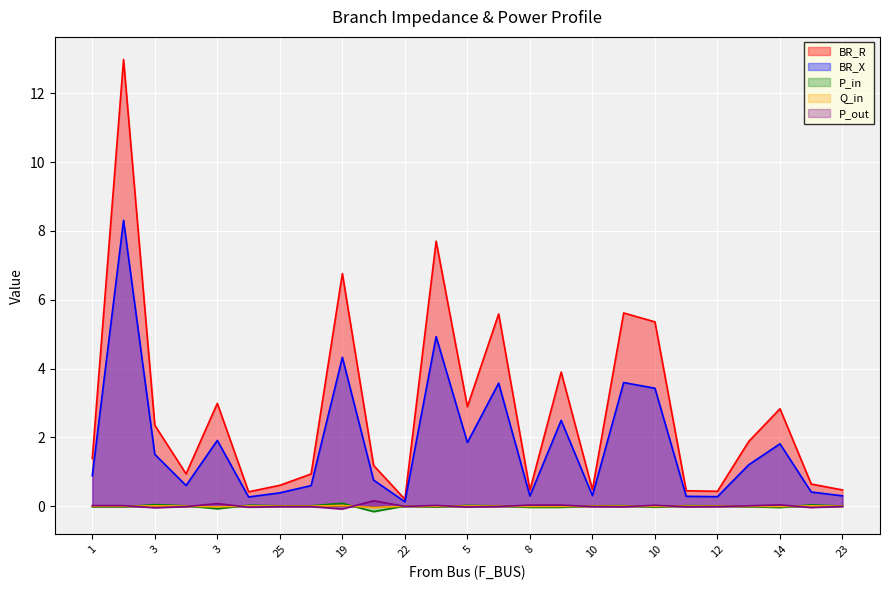

What are all the series names shown in the legend?

BR_R, BR_X, P_in, Q_in, P_out